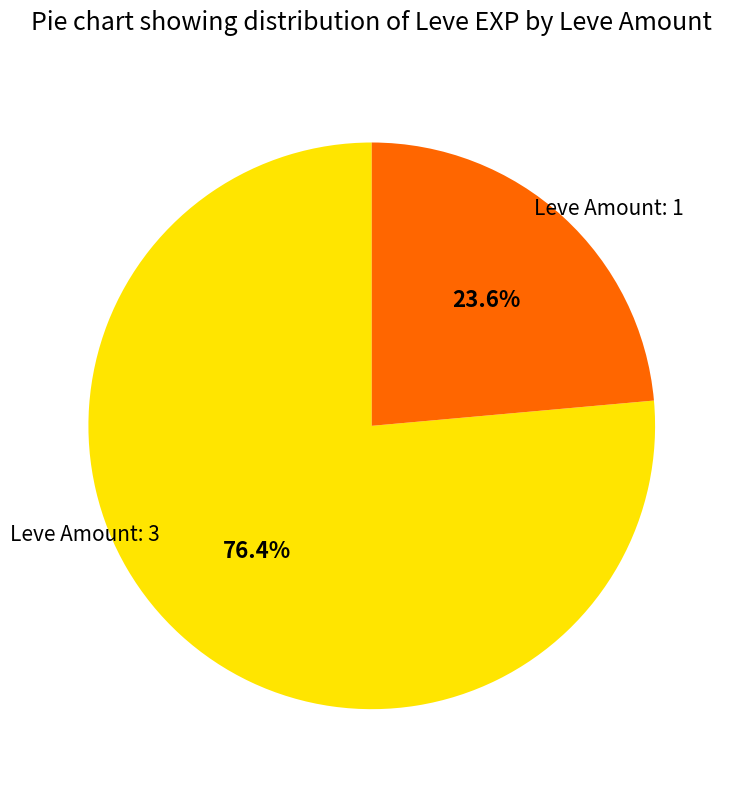

Is there a majority slice in this chart?

Yes